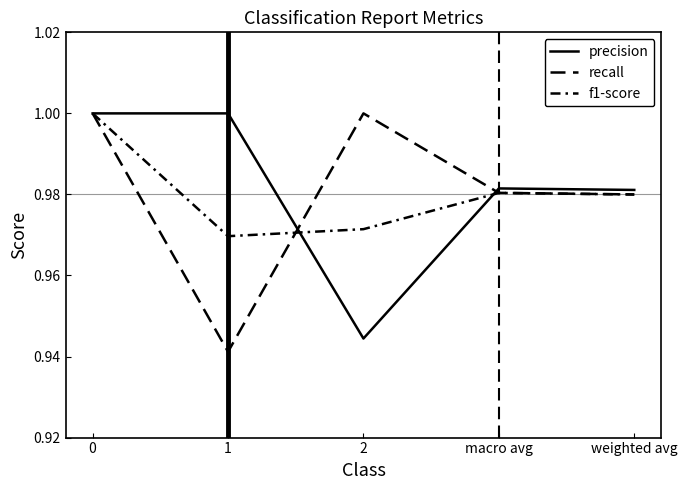

Is this an area chart (filled region under the line)?

No